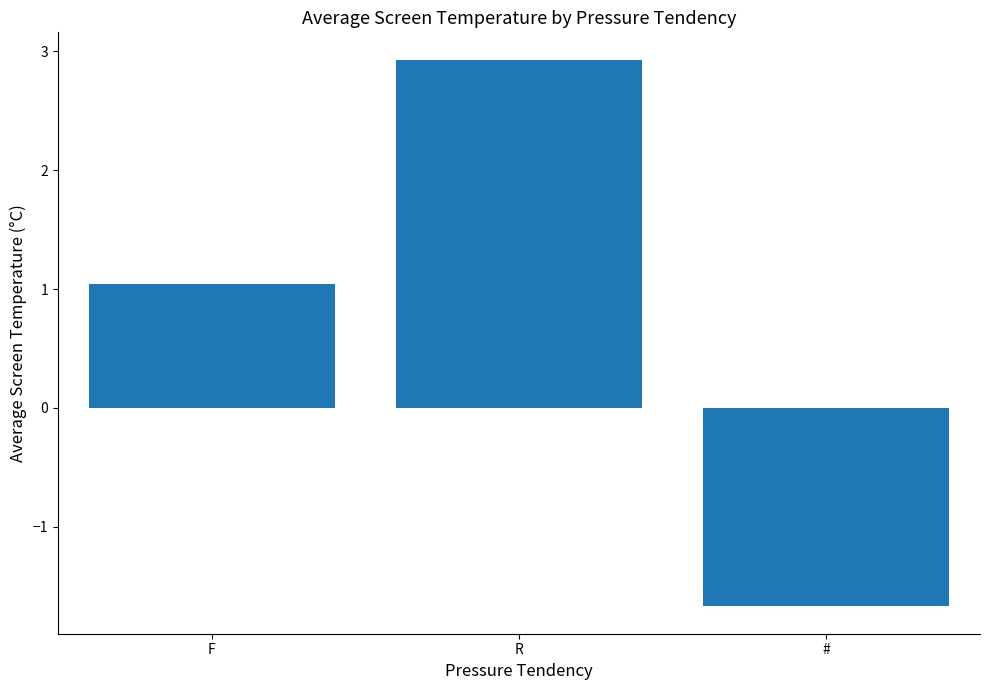

How many values are between -1 and 2?

1